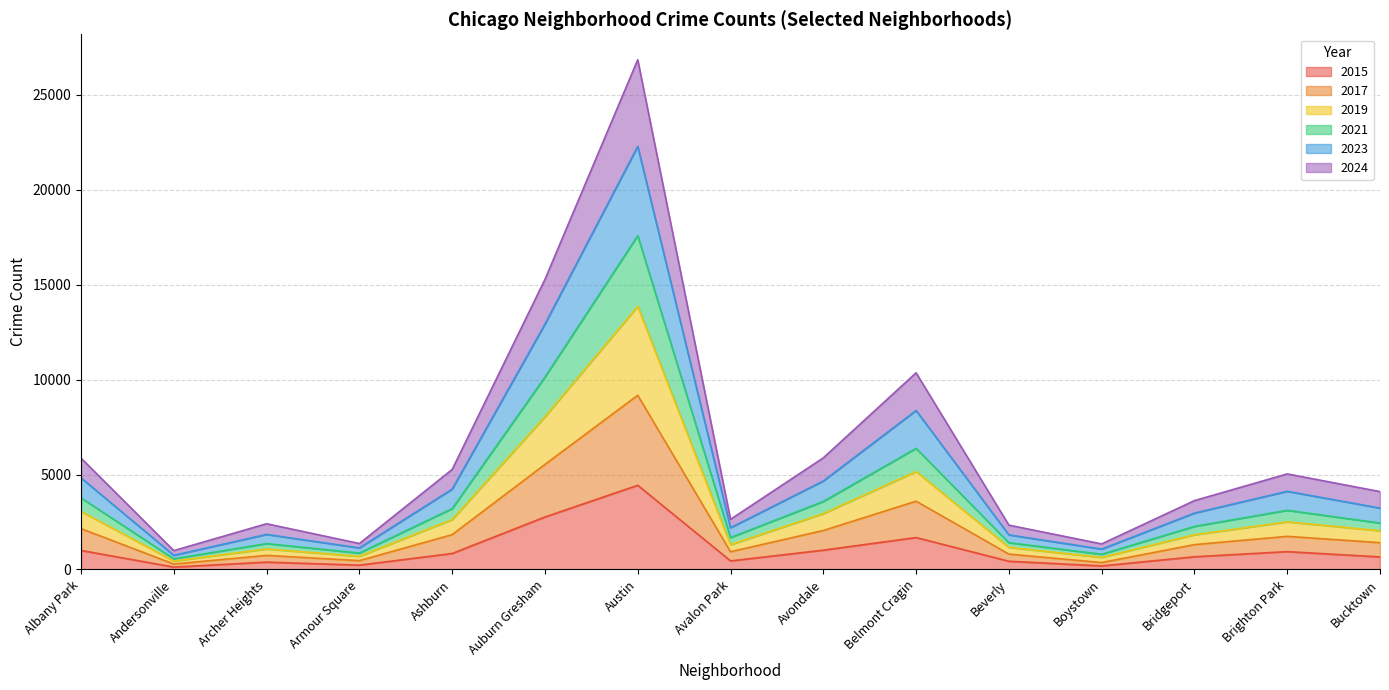

What is the total value across all series at Albany Park?

5861